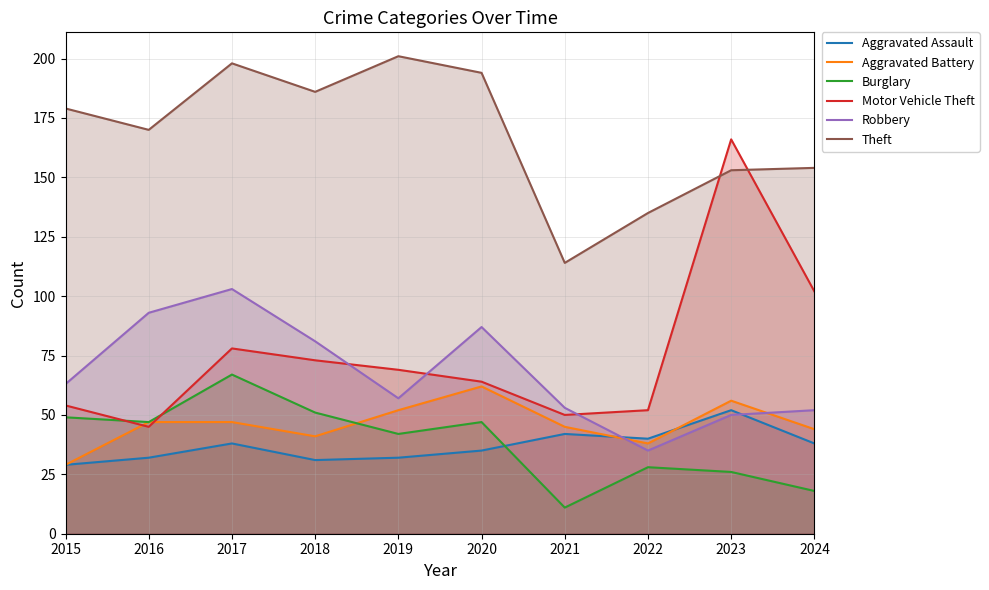

What is the difference between the highest and lowest values at 2024?

136